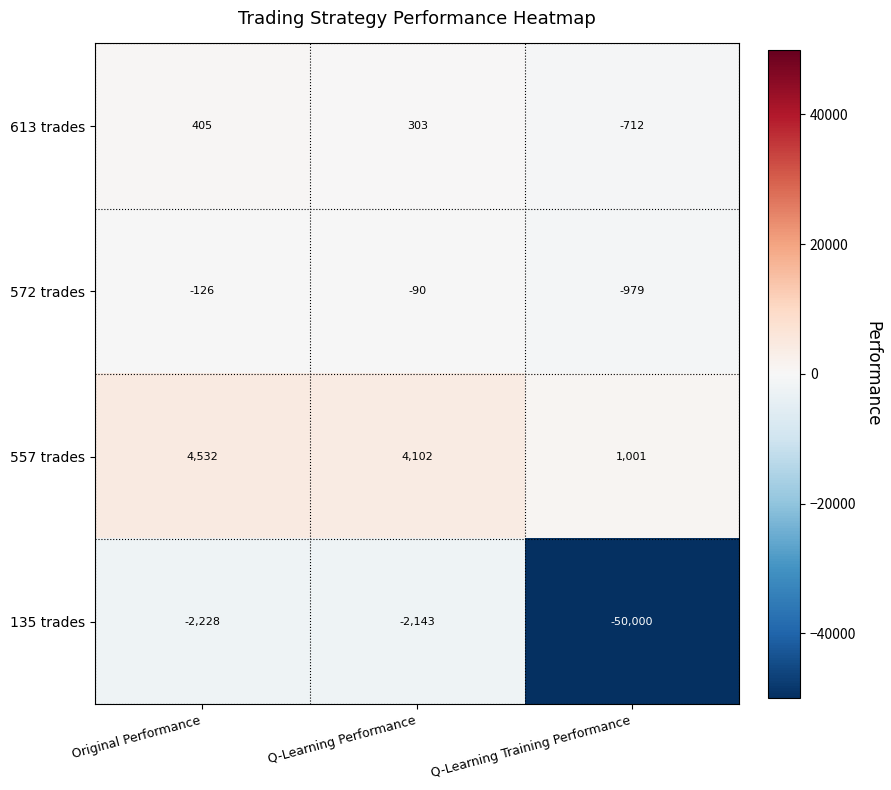

At which category does the chart reach its peak across all series?

Original Performance